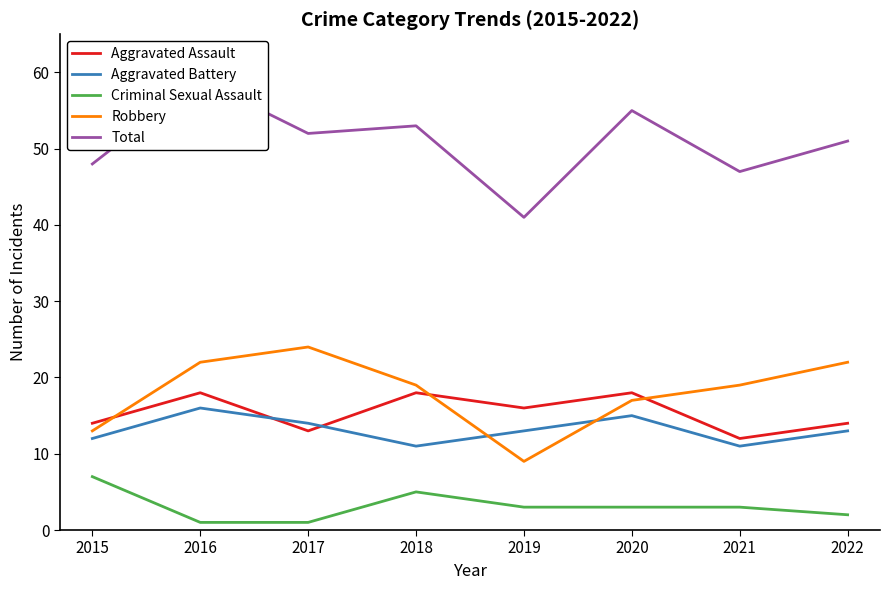

What is the lowest value of the Total series?

41